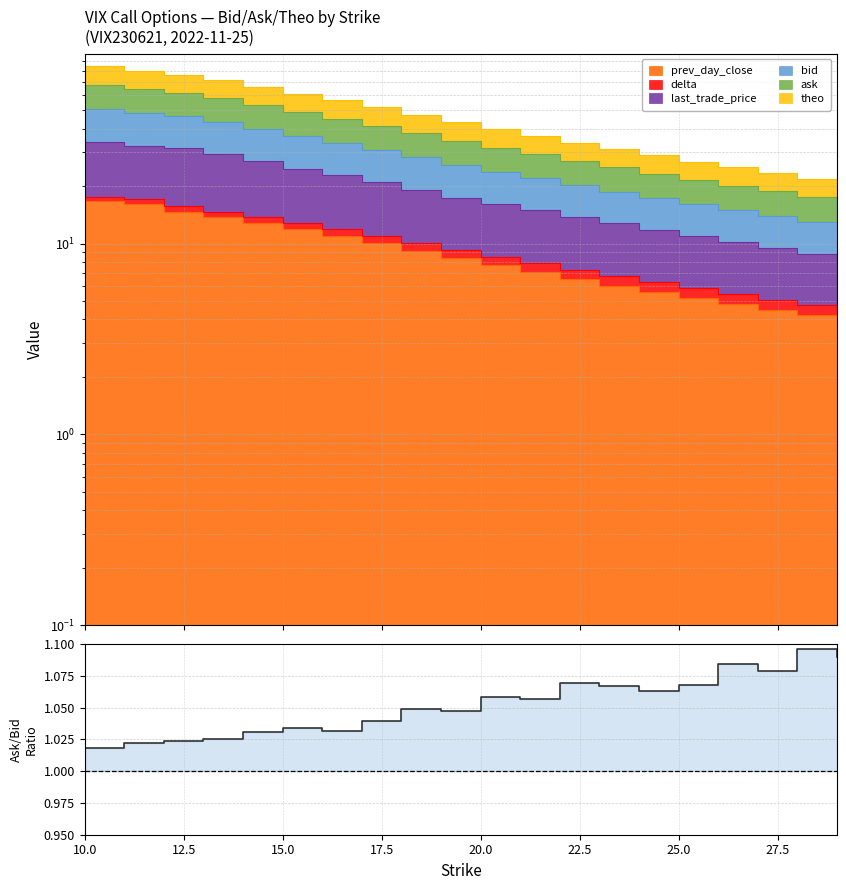

Which label corresponds to the smallest value in the chart?

10.0